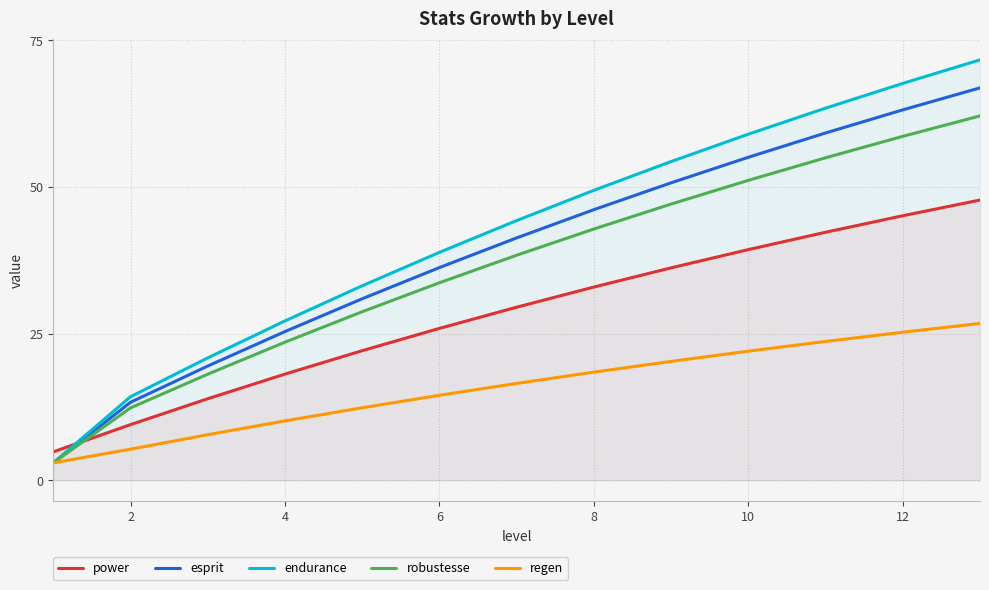

The esprit series shows 24.8 at 6. True or false?

False